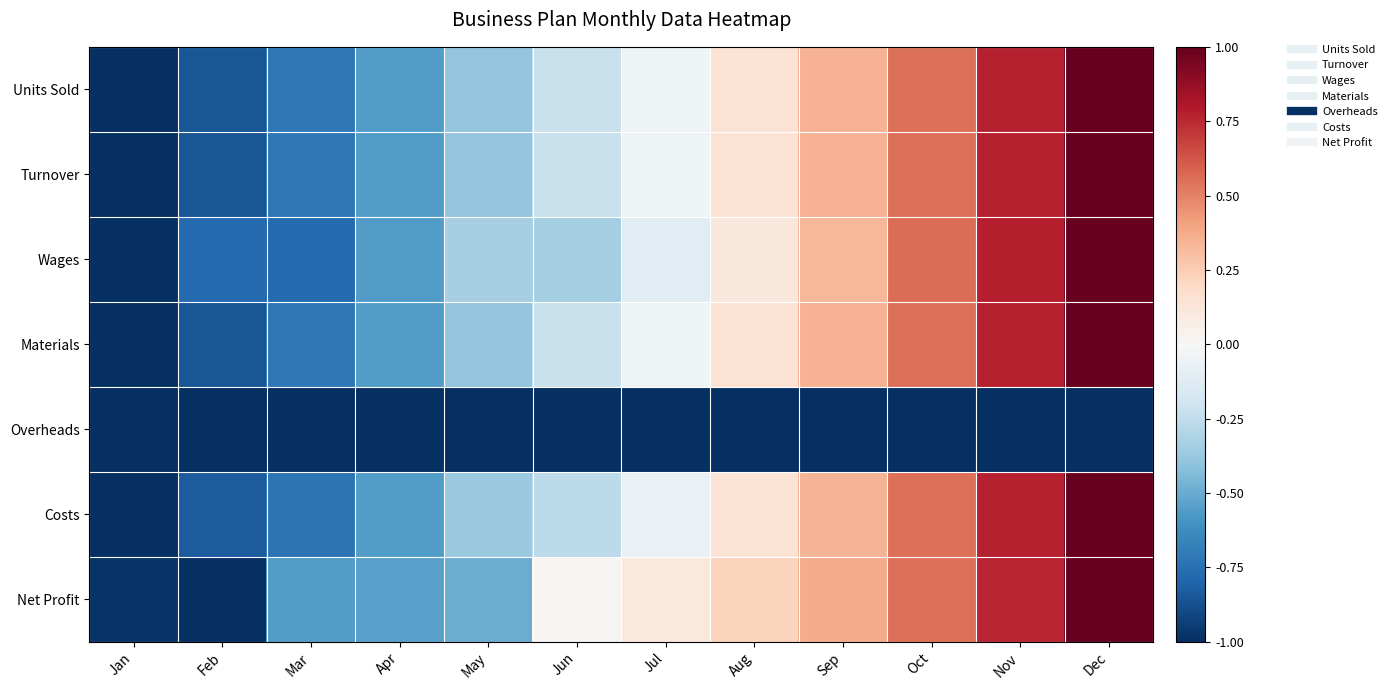

Reading right to left, extract all data points from this chart.

Units Sold: Dec=1.0	Nov=0.8	Oct=0.6	Sep=0.3	Aug=0.1	Jul=-0.0	Jun=-0.2	May=-0.4	Apr=-0.6	Mar=-0.7	Feb=-0.9	Jan=-1.0
Turnover: Dec=1.0	Nov=0.8	Oct=0.6	Sep=0.3	Aug=0.1	Jul=-0.0	Jun=-0.2	May=-0.4	Apr=-0.6	Mar=-0.7	Feb=-0.9	Jan=-1.0
Wages: Dec=1.0	Nov=0.8	Oct=0.6	Sep=0.3	Aug=0.1	Jul=-0.1	Jun=-0.3	May=-0.3	Apr=-0.6	Mar=-0.8	Feb=-0.8	Jan=-1.0
Materials: Dec=1.0	Nov=0.8	Oct=0.6	Sep=0.3	Aug=0.1	Jul=-0.0	Jun=-0.2	May=-0.4	Apr=-0.6	Mar=-0.7	Feb=-0.9	Jan=-1.0
Overheads: Dec=-1.0	Nov=-1.0	Oct=-1.0	Sep=-1.0	Aug=-1.0	Jul=-1.0	Jun=-1.0	May=-1.0	Apr=-1.0	Mar=-1.0	Feb=-1.0	Jan=-1.0
Costs: Dec=1.0	Nov=0.8	Oct=0.6	Sep=0.3	Aug=0.1	Jul=-0.1	Jun=-0.3	May=-0.4	Apr=-0.6	Mar=-0.7	Feb=-0.8	Jan=-1.0
Net Profit: Dec=1.0	Nov=0.8	Oct=0.6	Sep=0.4	Aug=0.2	Jul=0.1	Jun=0.0	May=-0.5	Apr=-0.5	Mar=-0.6	Feb=-1.0	Jan=-1.0